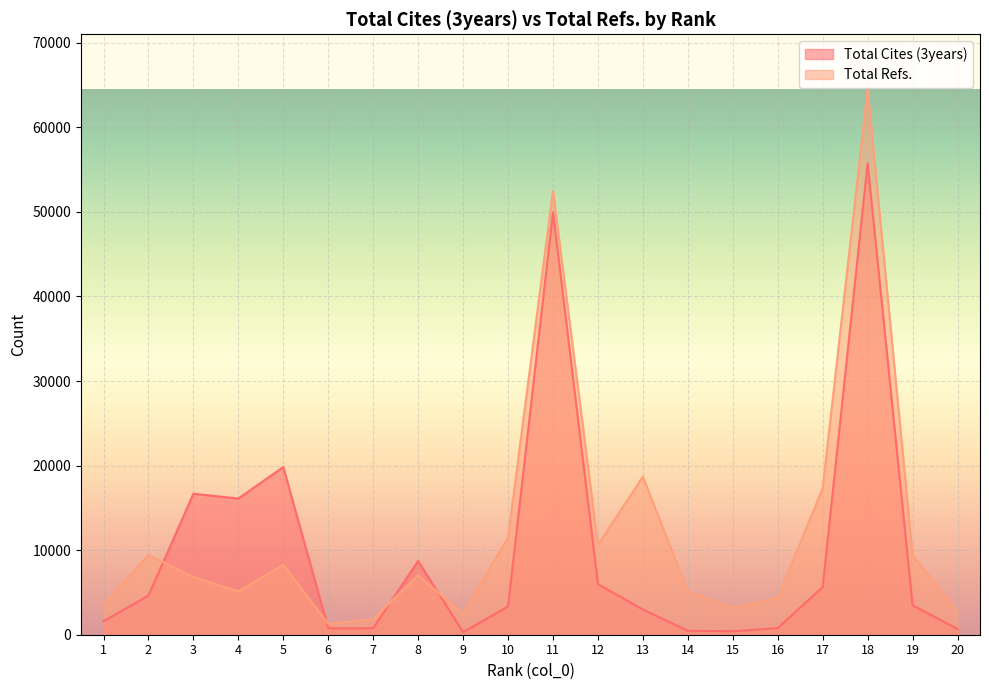

True or false: Total Cites (3years) and Total Refs. intersect in this chart.

True